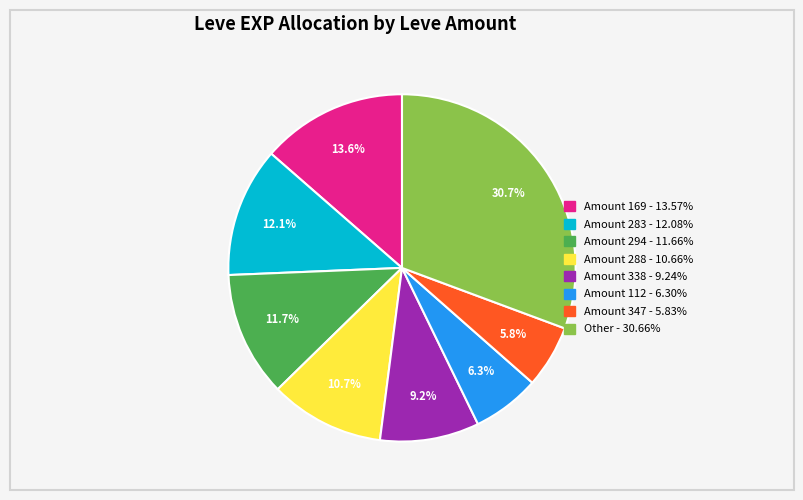

Does any single category account for the majority?

No